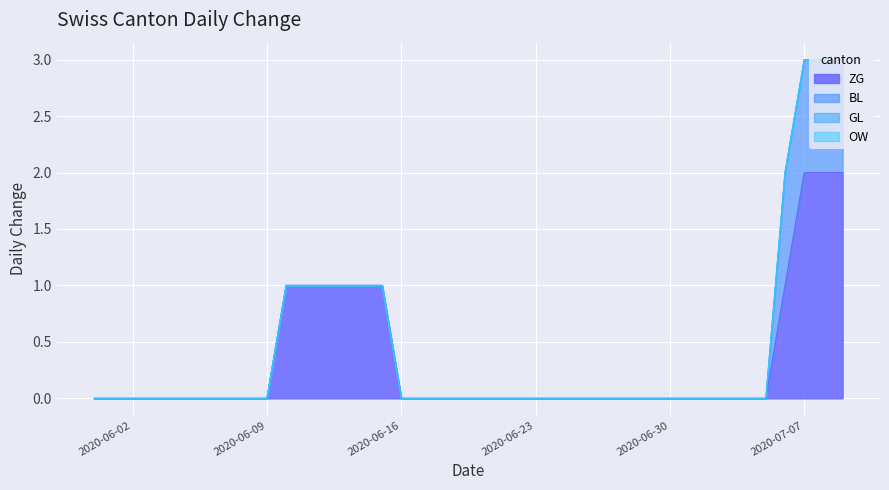

Is it true that GL equals 0 at 2020-07-01?

True